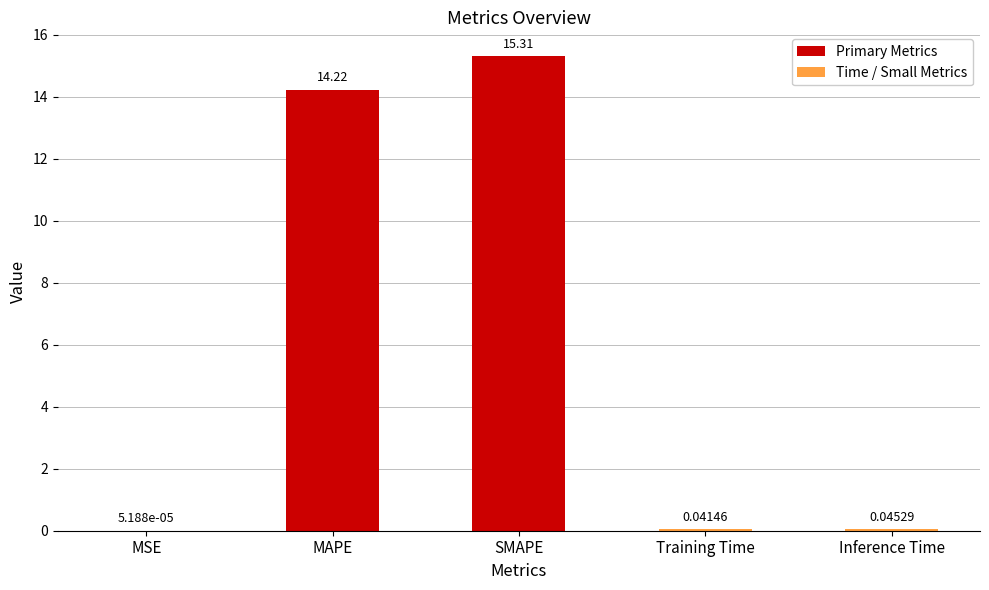

What is the sum of all values?

29.6